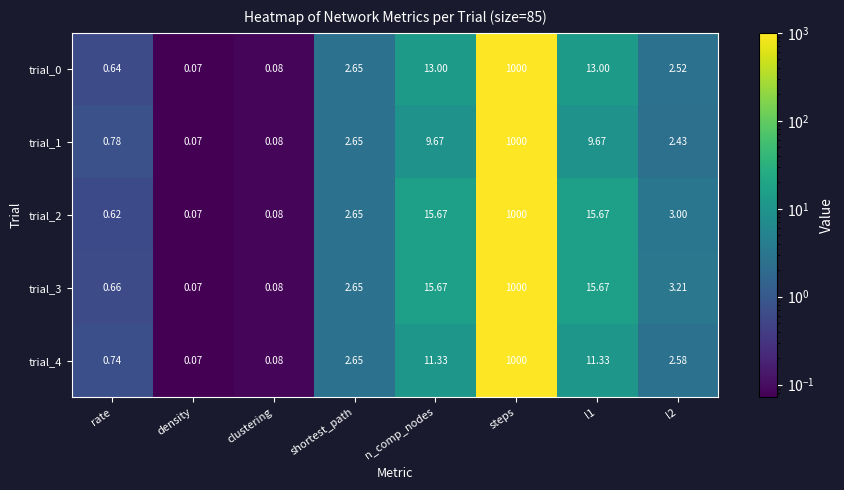

At which category is the sum across all series the highest?

steps